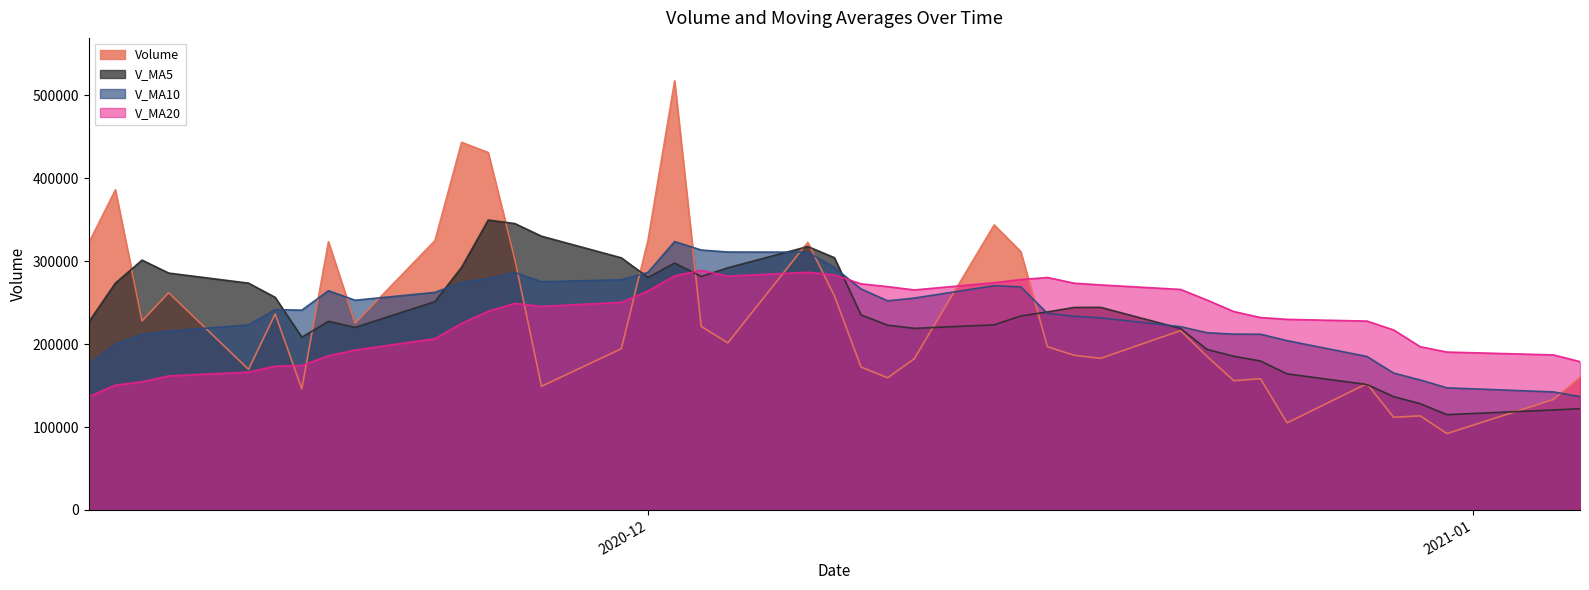

At which label is v_ma5 closest to 232246?

2020-12-15